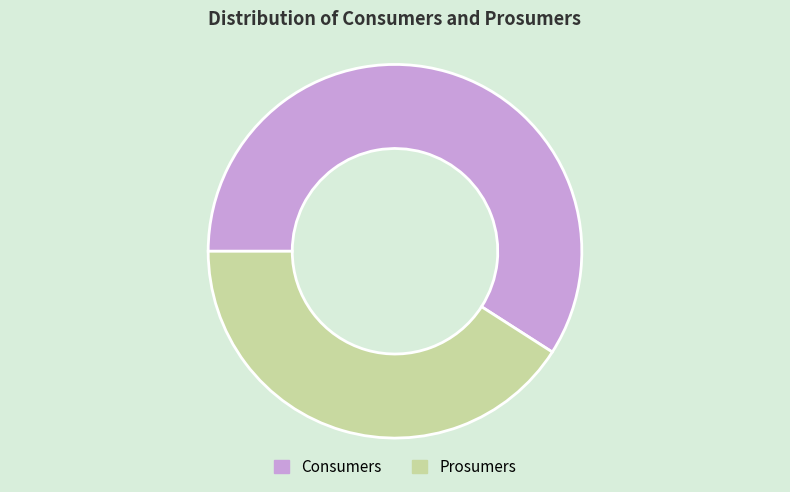

The Consumers slice represents 59% of the pie. True or false?

True